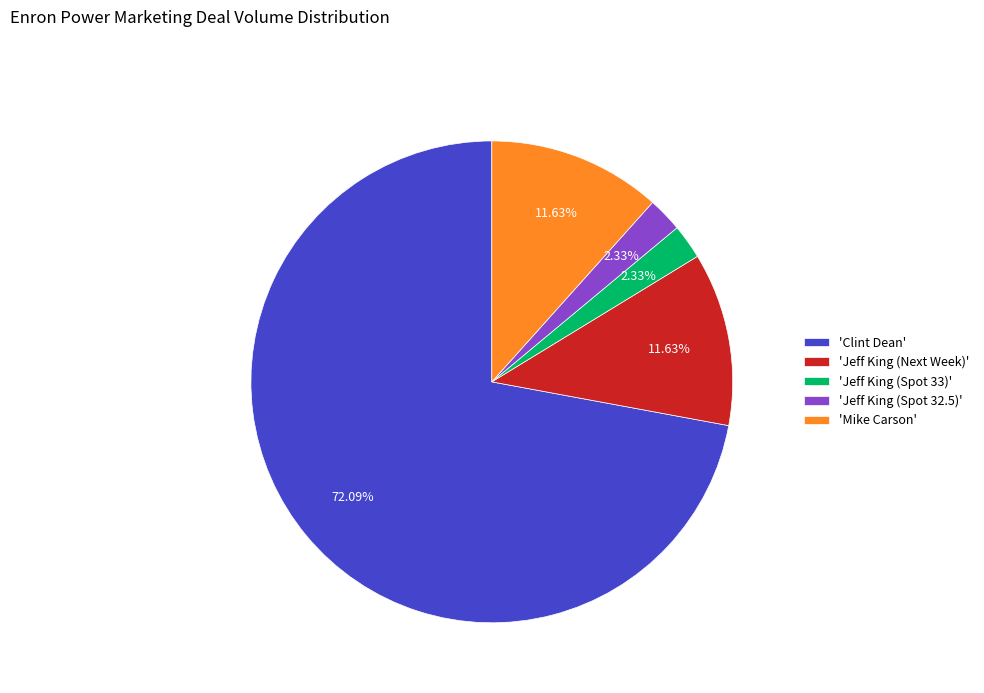

How many segments does this pie chart have?

5